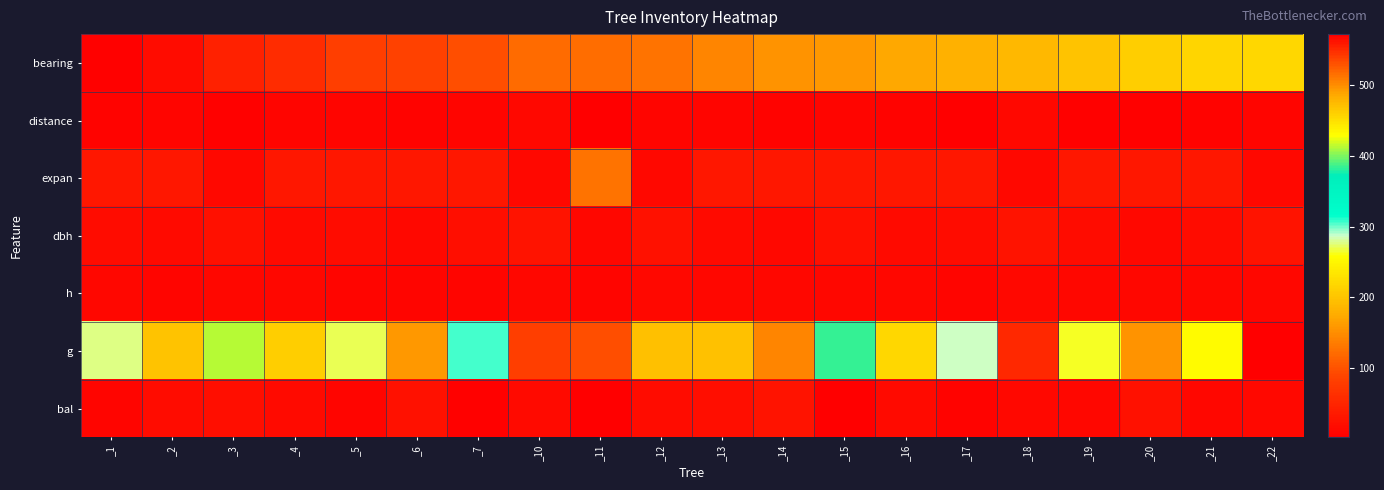

Which label corresponds to the smallest value in the chart?

_15